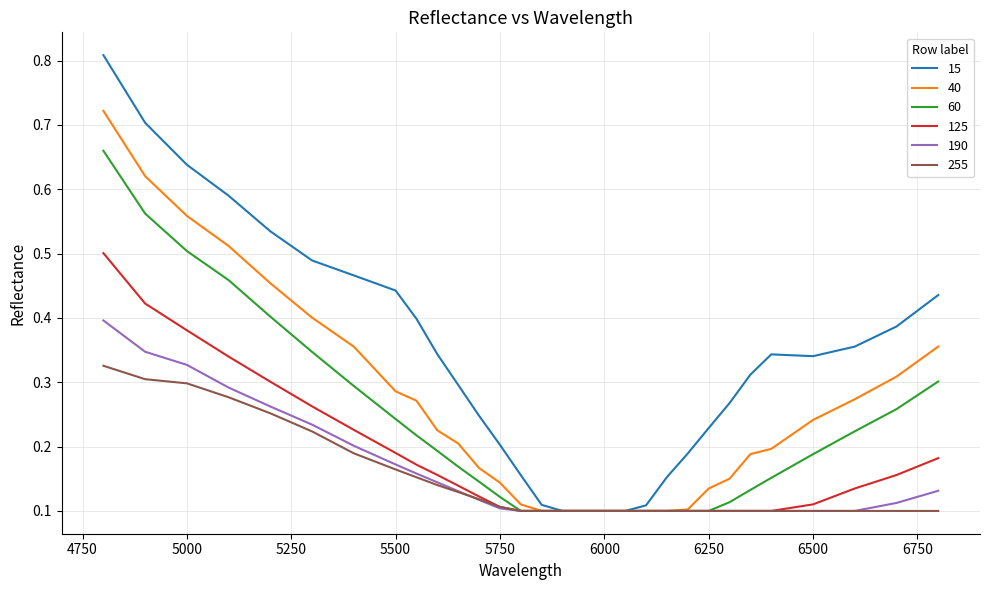

Which series has the largest total across all categories?

15